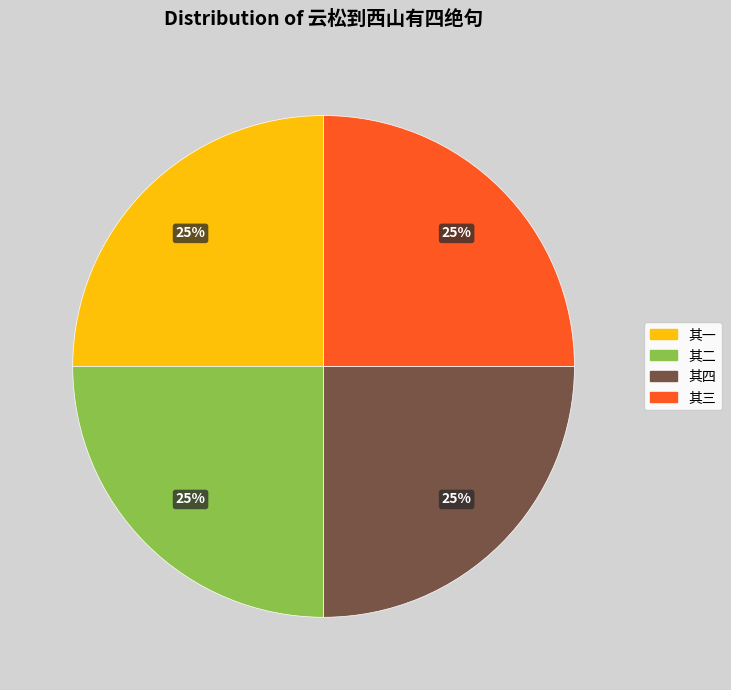

Is it true that 其四 is 25% of the pie?

True